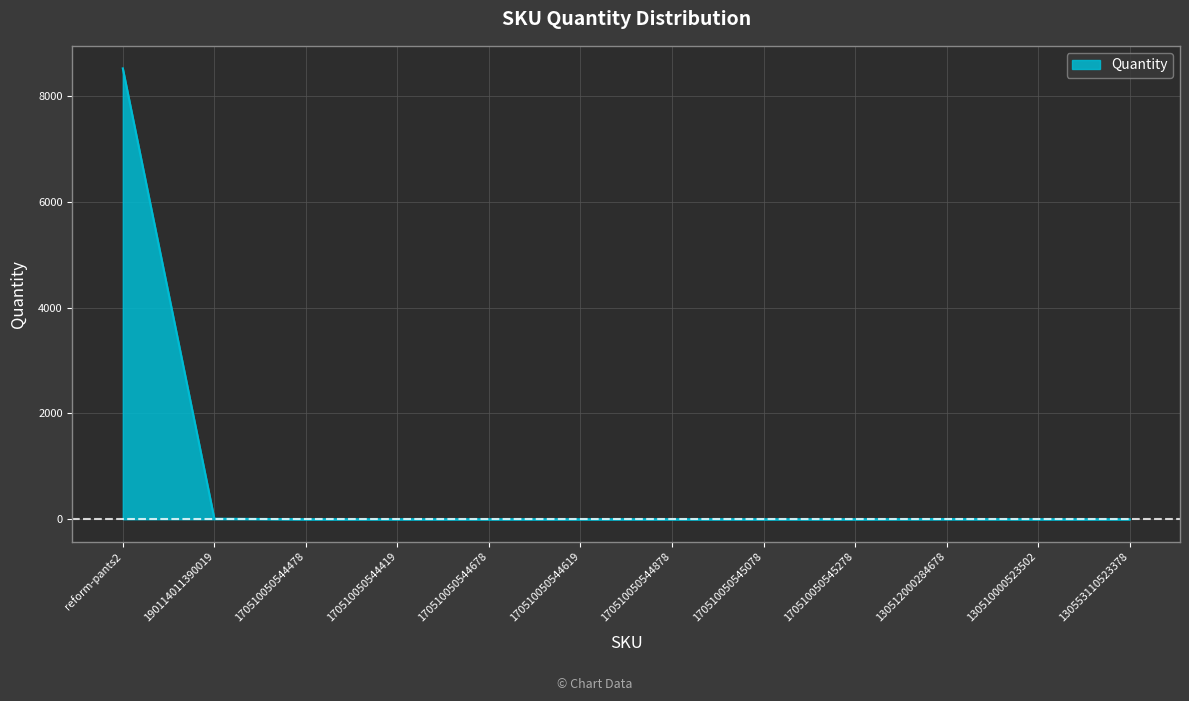

Does the chart display data point markers on the line(s)?

No